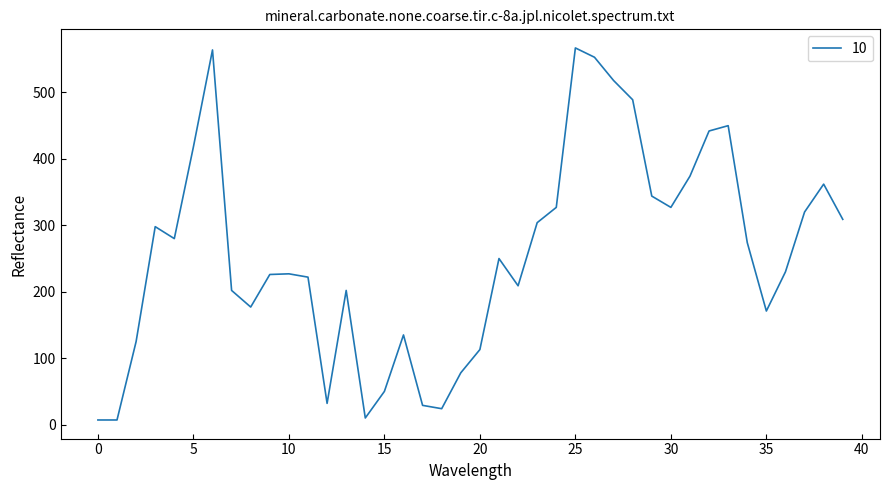

What is the difference between the second highest and minimum values?

557